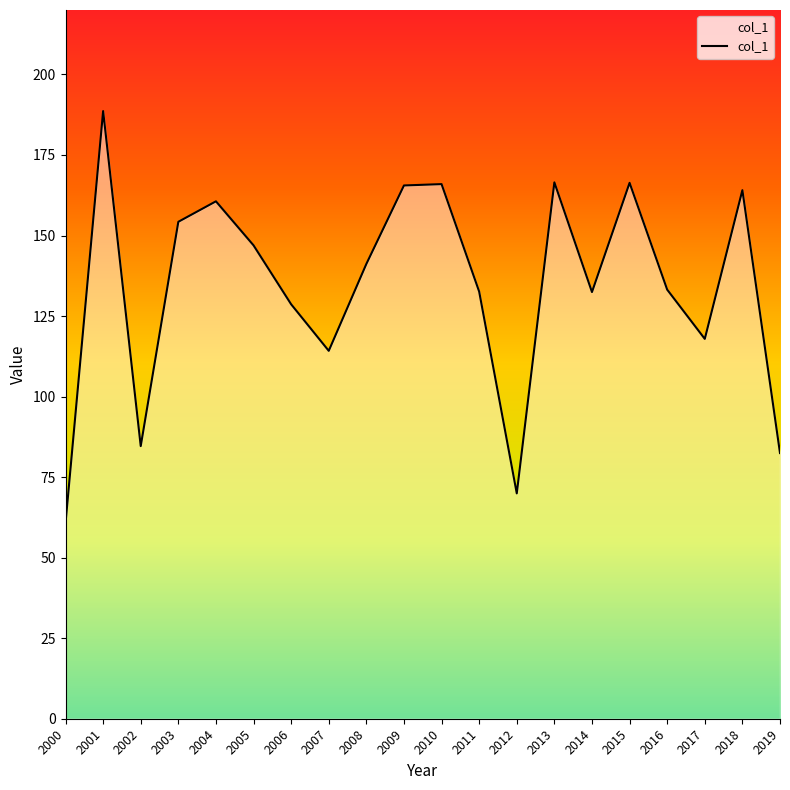

Does the chart have visible grid lines?

No